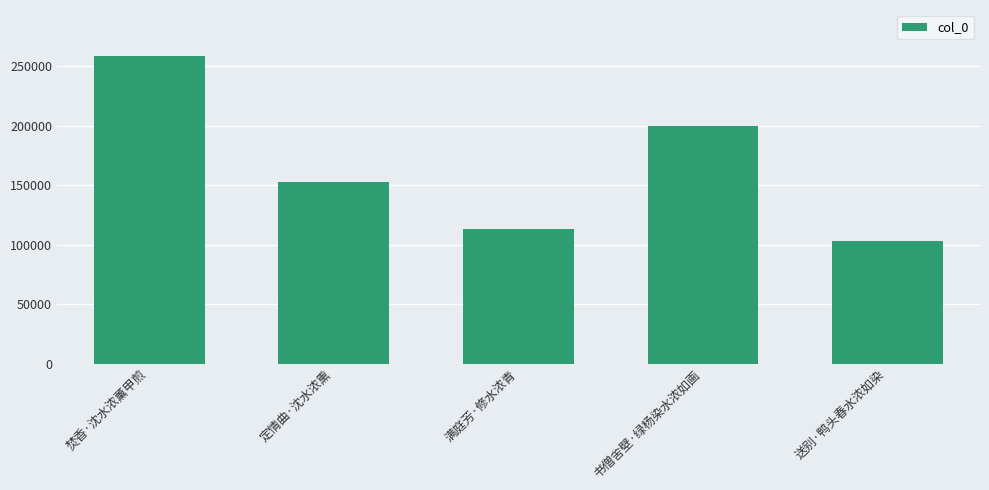

What is the sum of the values at 书僧舍壁·绿杨染水浓如画 and 定情曲·沈水浓熏?

352331